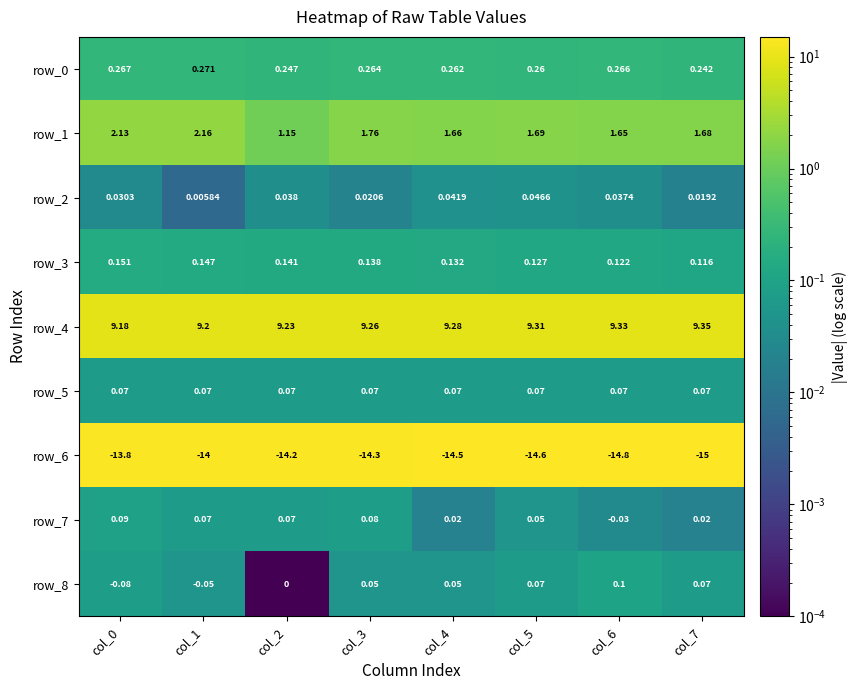

Is the value of row_5 at col_3 greater than the value of row_2 at col_7?

Yes